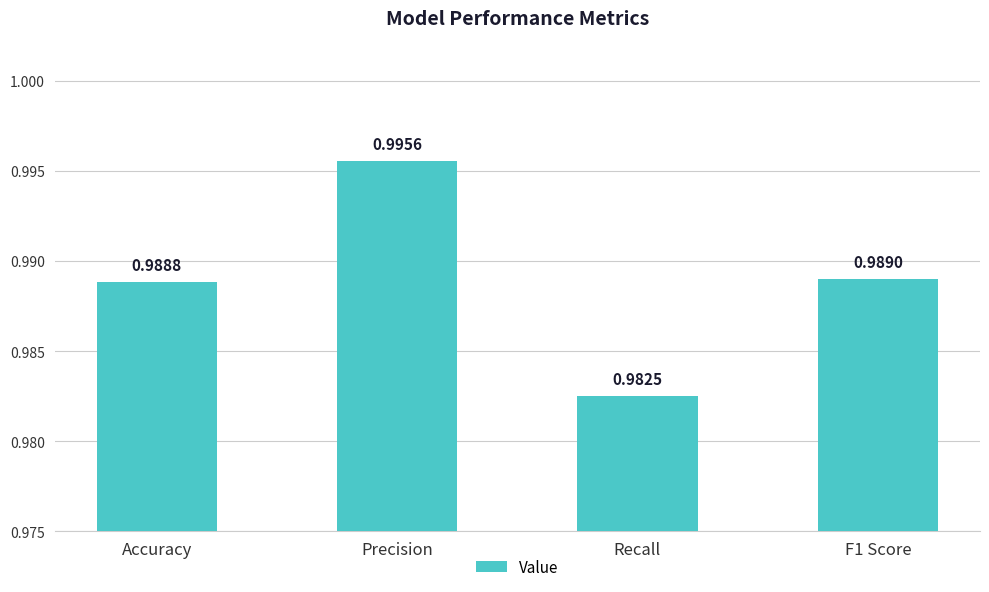

Is it true that the value at Accuracy is 1.0?

True